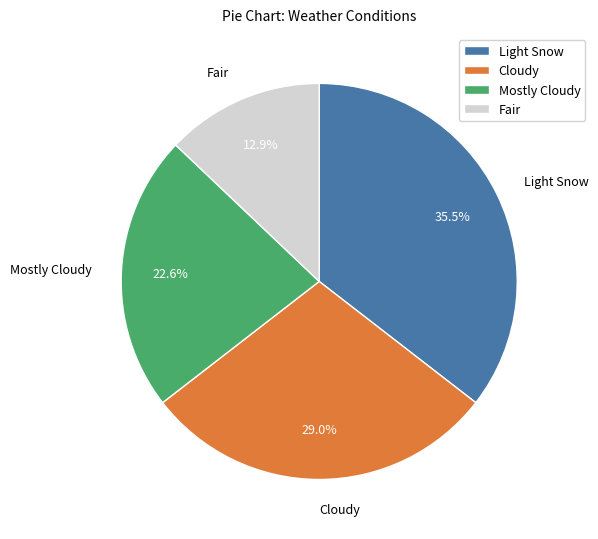

Does Mostly Cloudy represent more than half of the total?

No